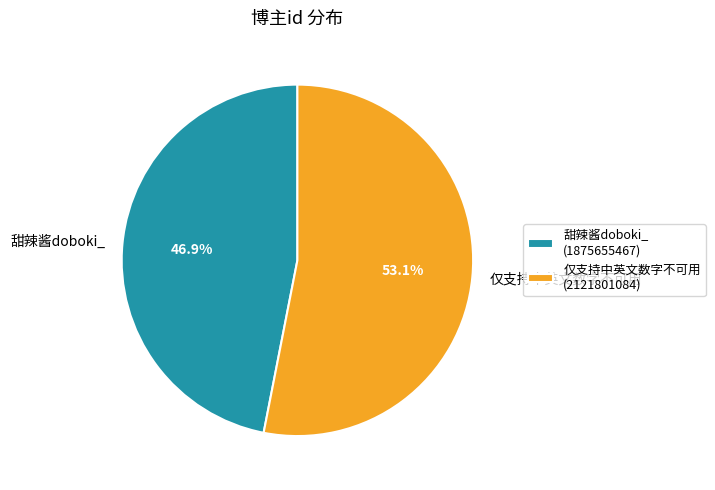

Between 仅支持中英文数字不可用 and 甜辣酱doboki_, which is larger?

仅支持中英文数字不可用